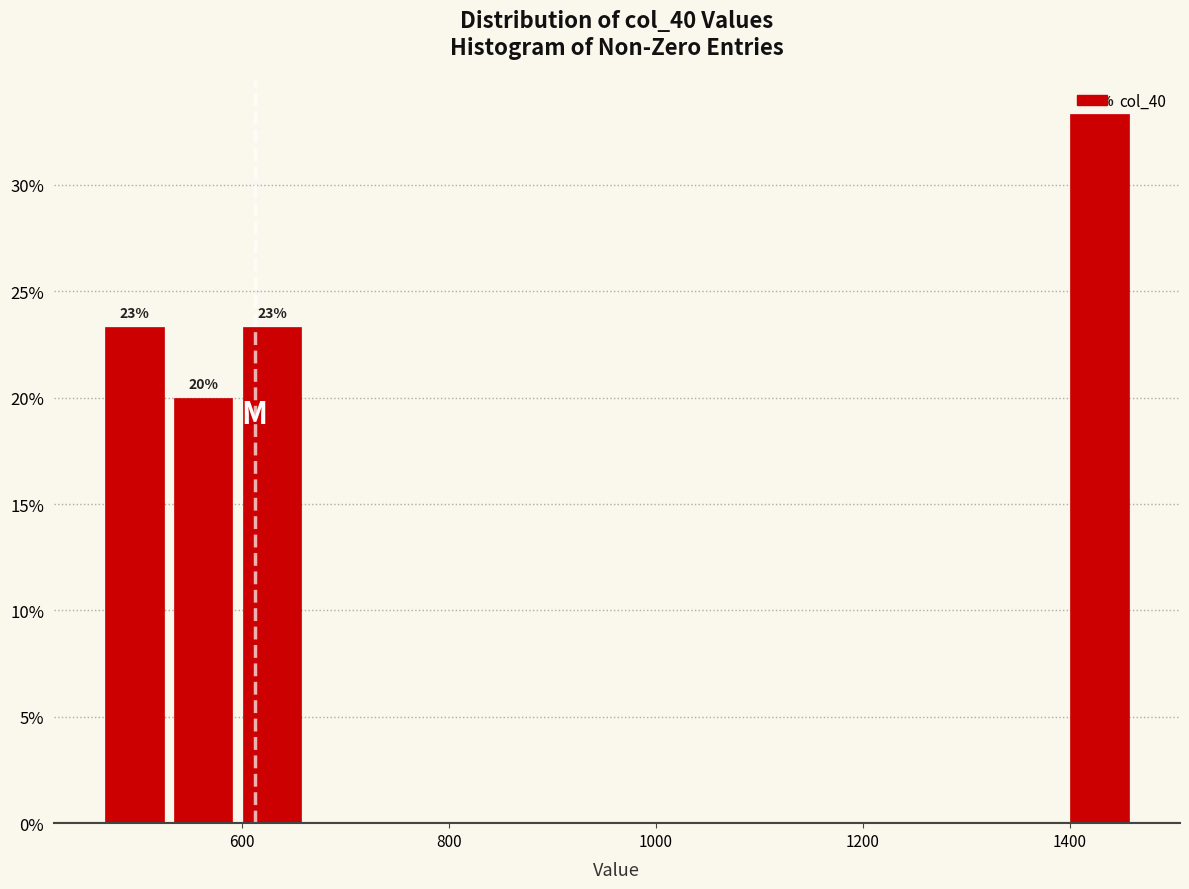

Around what value on the x-axis is the tallest bar? Give the approximate position of its centre, as read against the axis.

1420